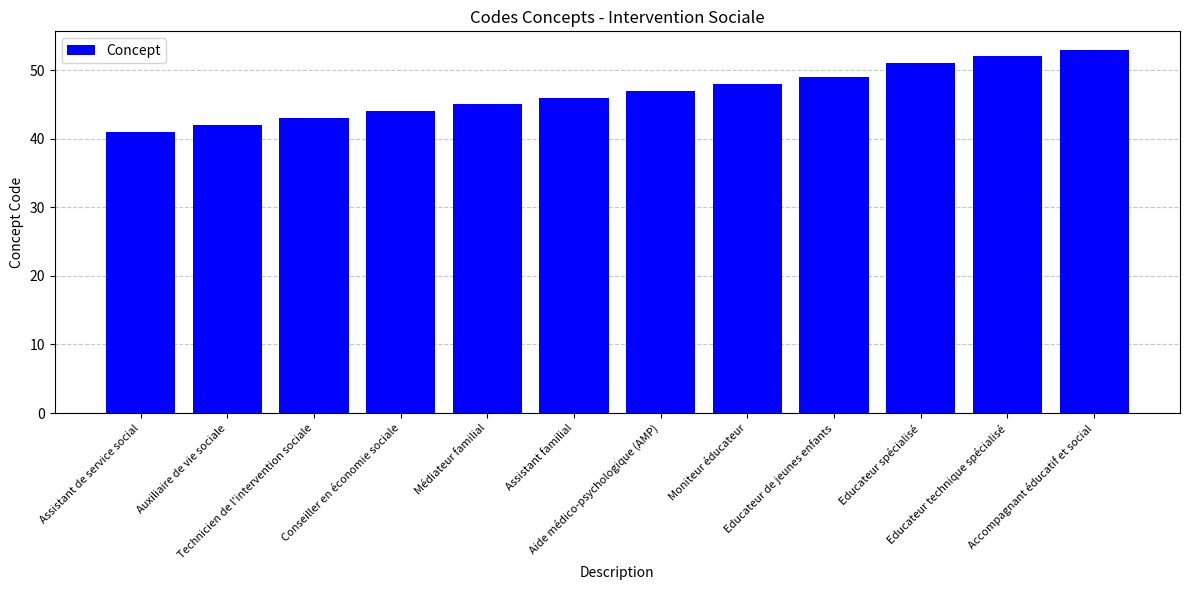

The value at Assistant de service social is 41. True or false?

True